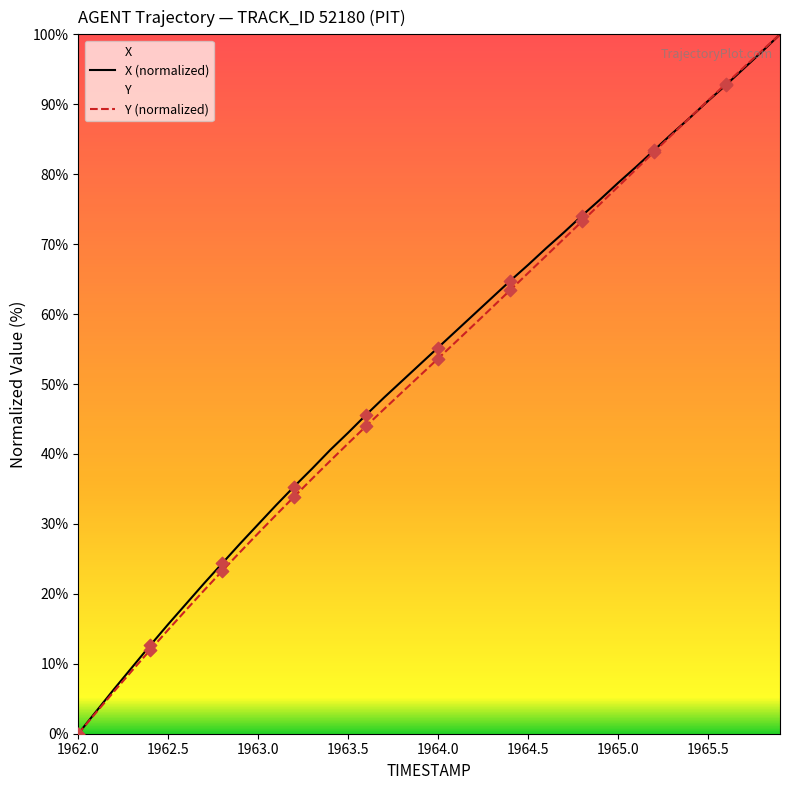

At how many categories does at least one series exceed 32?

29